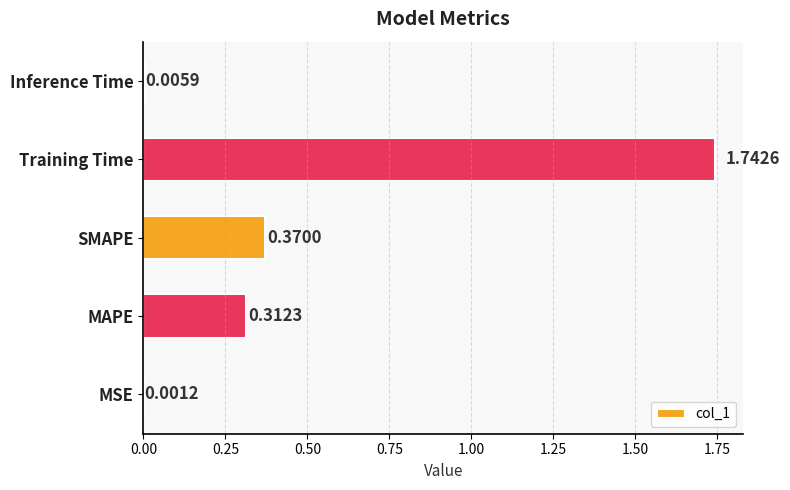

Are the bars horizontal?

Yes